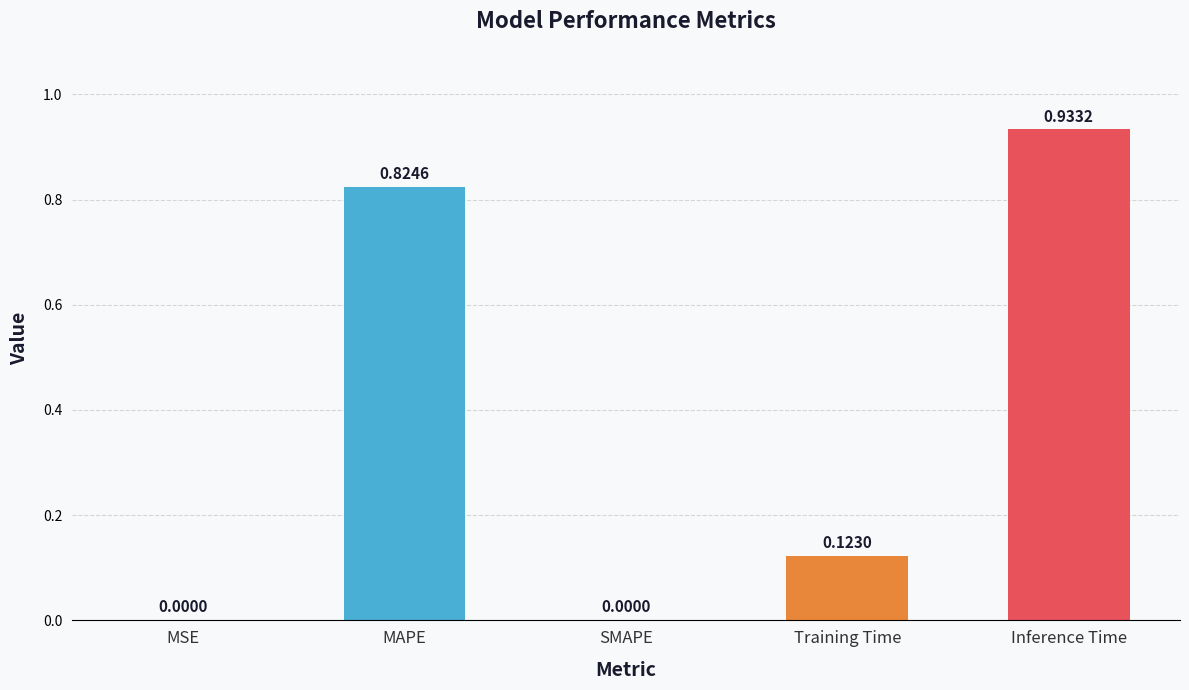

What is the sum of the values at Inference Time and MAPE?

1.8